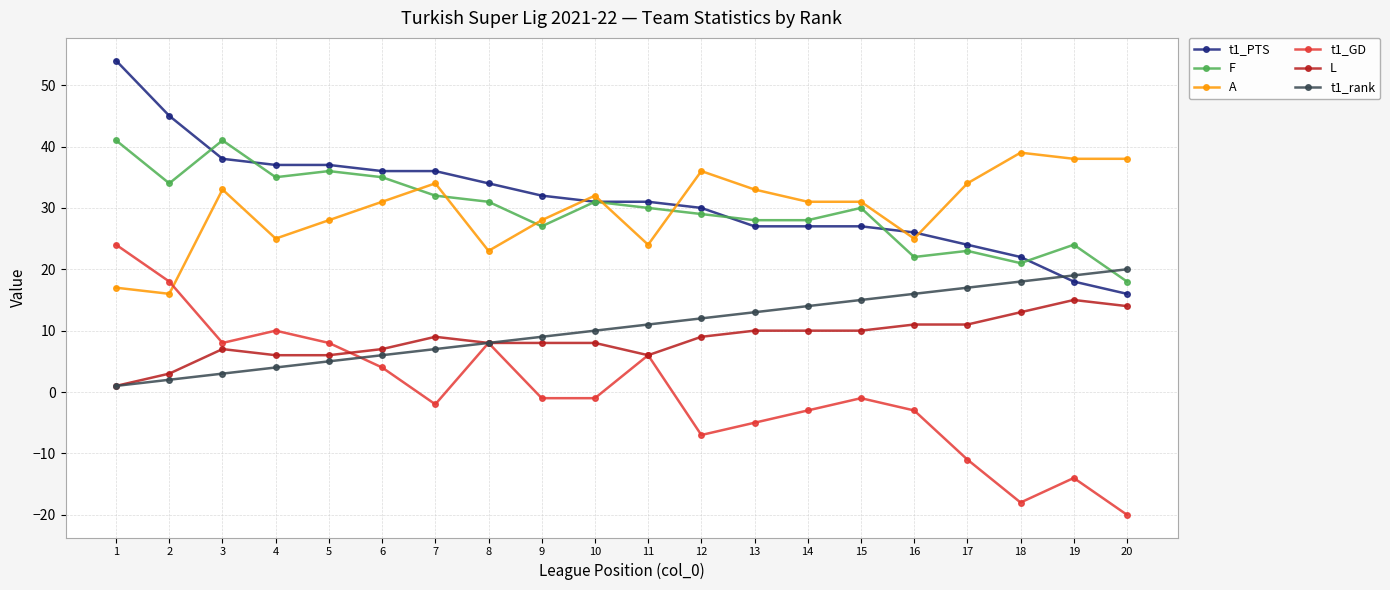

The A series shows 69 at 18. True or false?

False